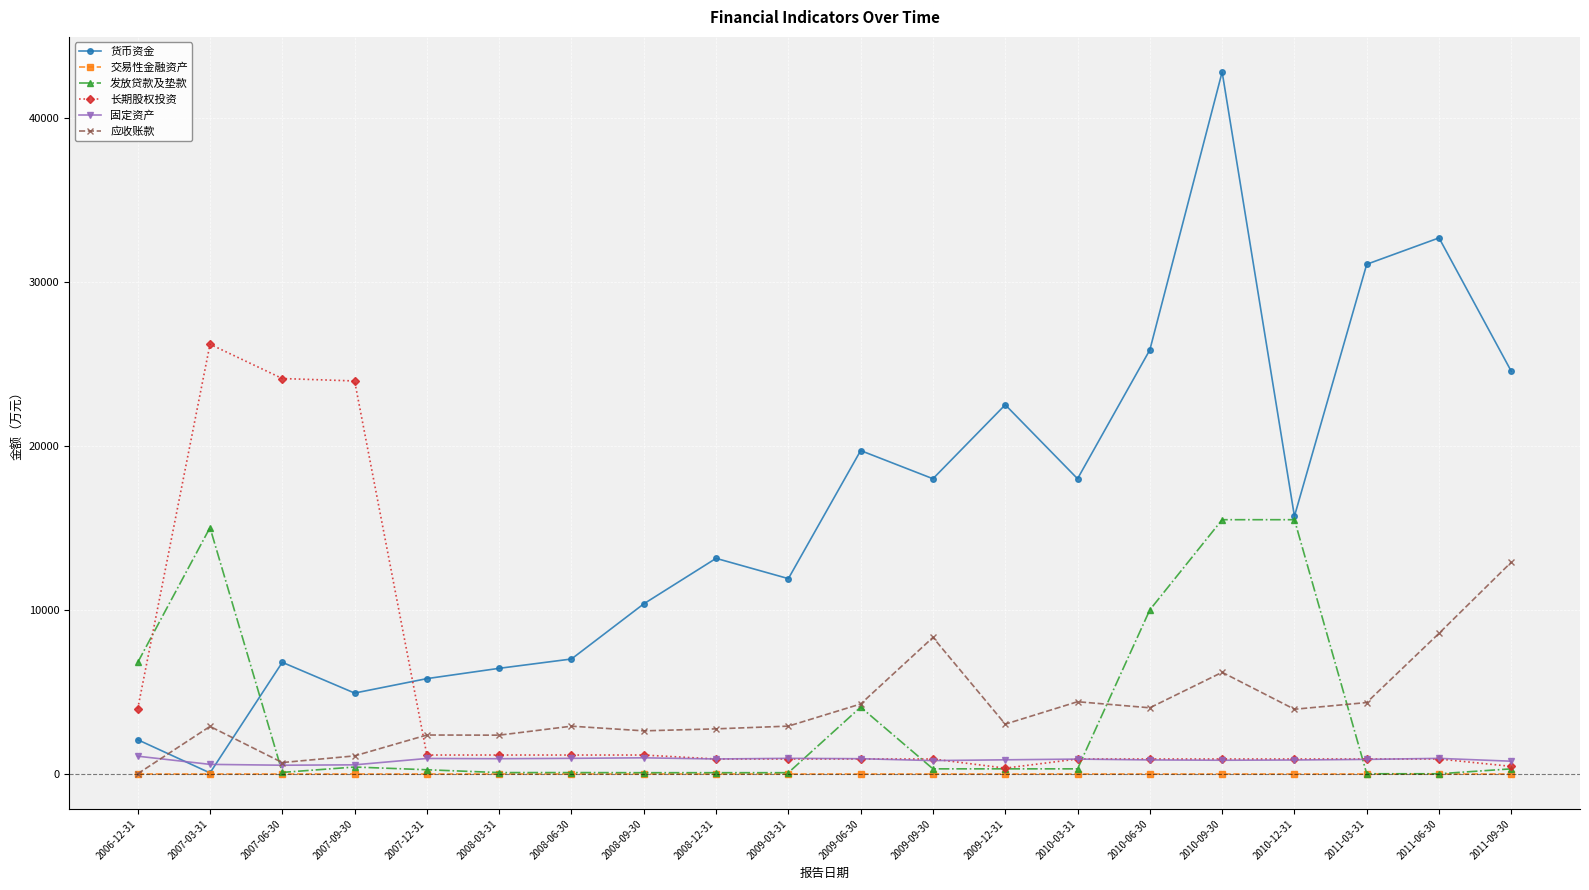

What position from the left is 2009-03-31?

10